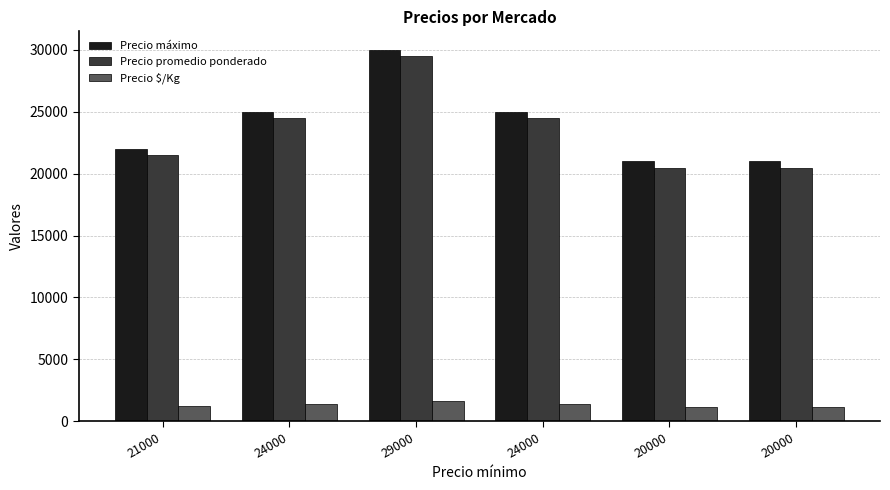

At which category is the sum across all series the highest?

29000